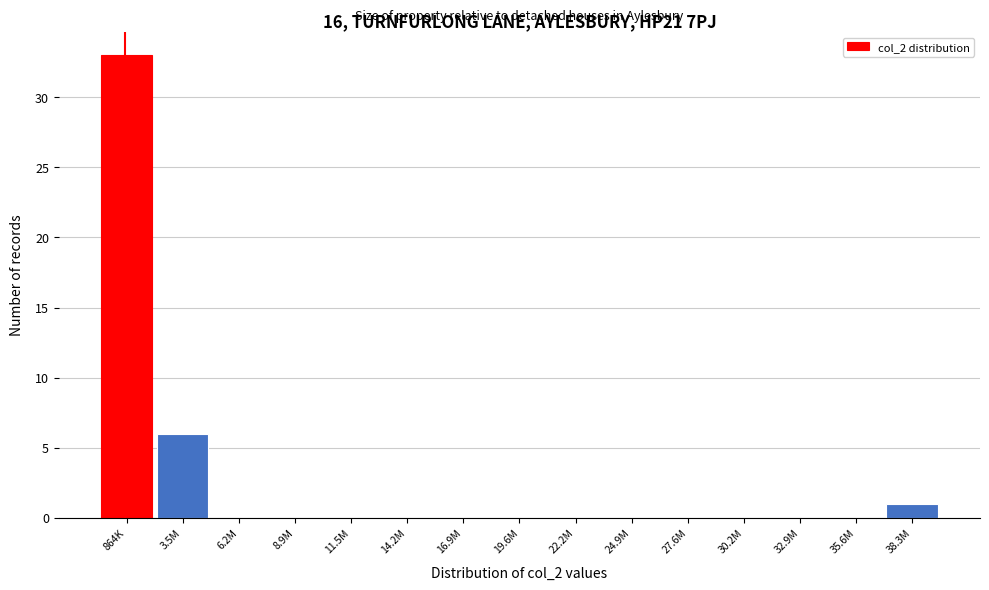

Reading right to left, what are all the values shown in this chart?

38.3M=1	35.6M=0	32.9M=0	30.2M=0	27.6M=0	24.9M=0	22.2M=0	19.6M=0	16.9M=0	14.2M=0	11.5M=0	8.9M=0	6.2M=0	3.5M=6	864K=33